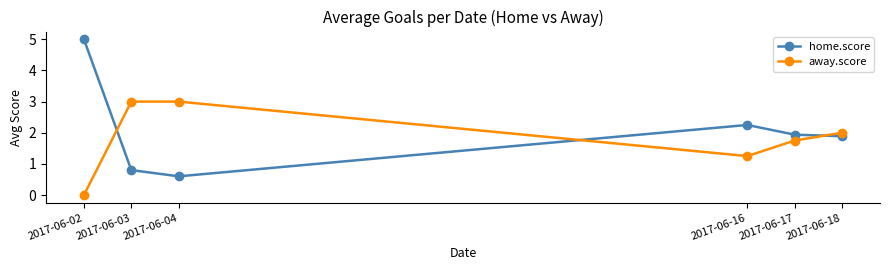

True or false: home.score has a value of 1.2 at 2017-06-03.

False